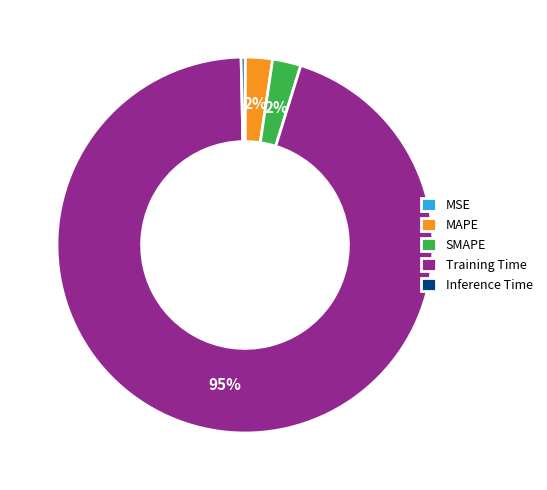

True or false: Training Time accounts for 80% of the total.

False